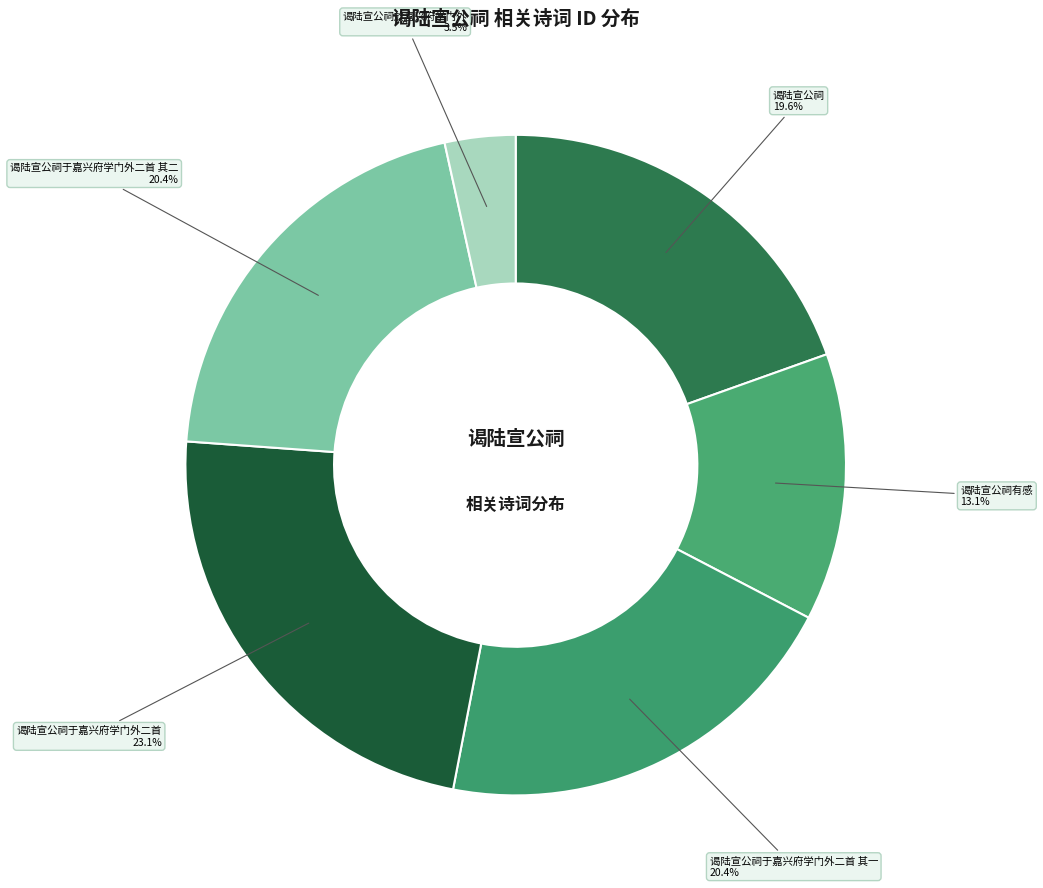

What portion of the pie excludes 谒陆宣公祠有感?

86.9%